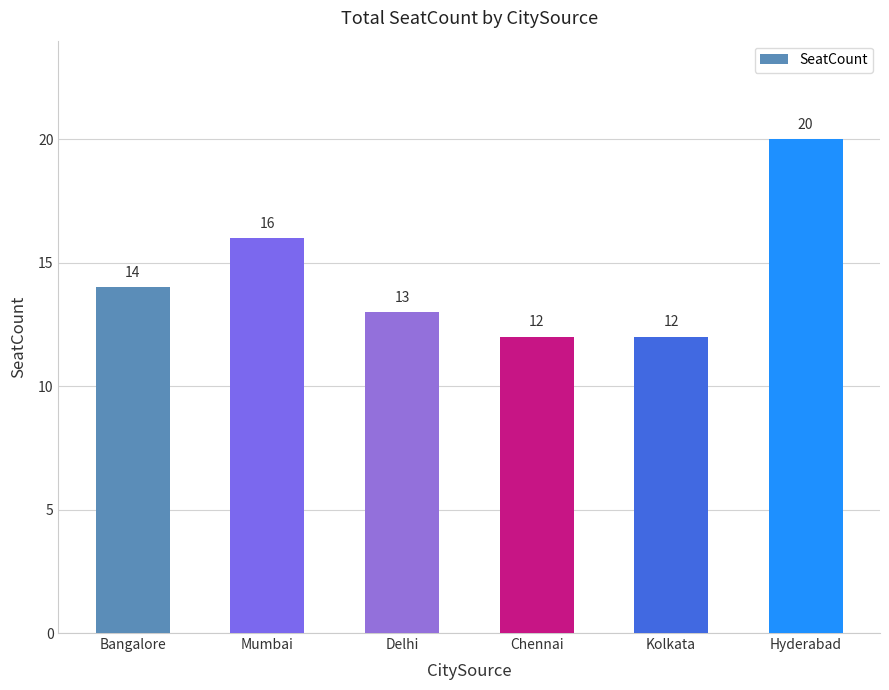

What is the sum of all values?

87